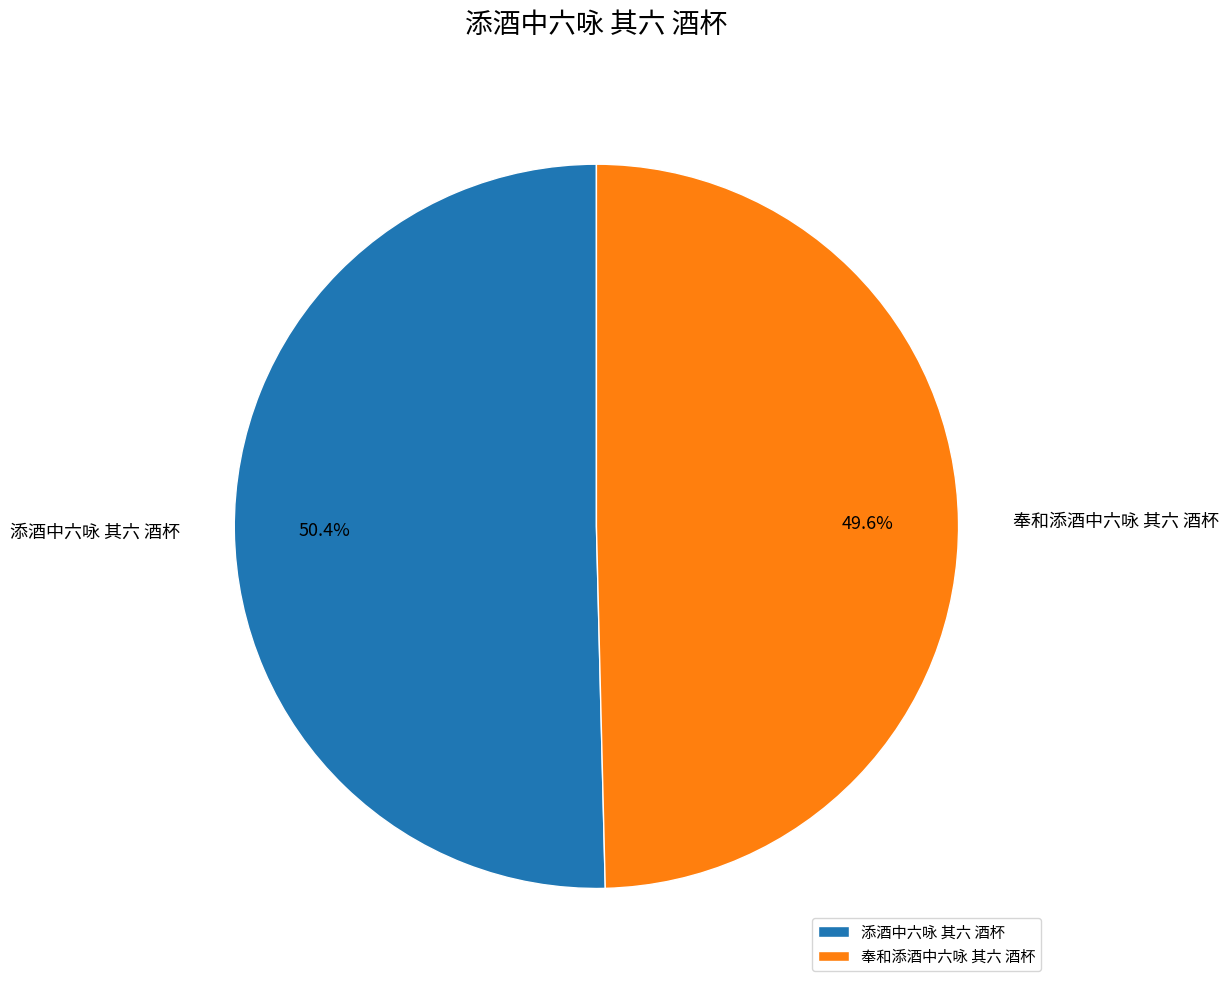

Is there any slice that represents more than half of the pie?

Yes